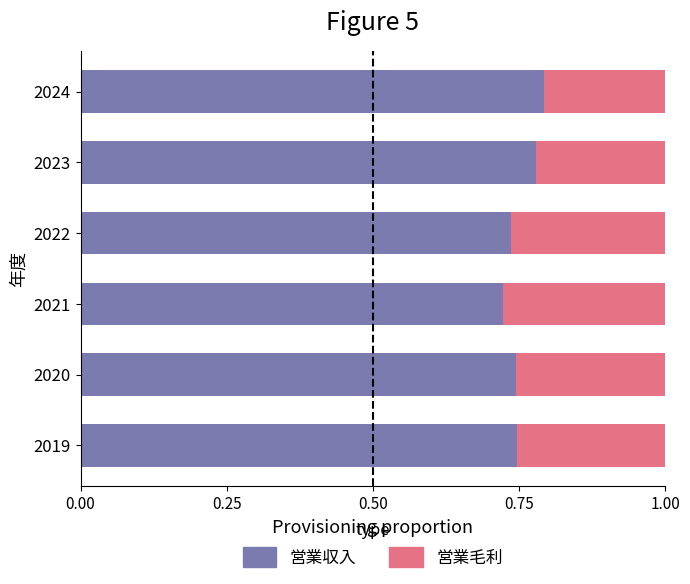

At which label is 営業収入 closest to 0?

2021